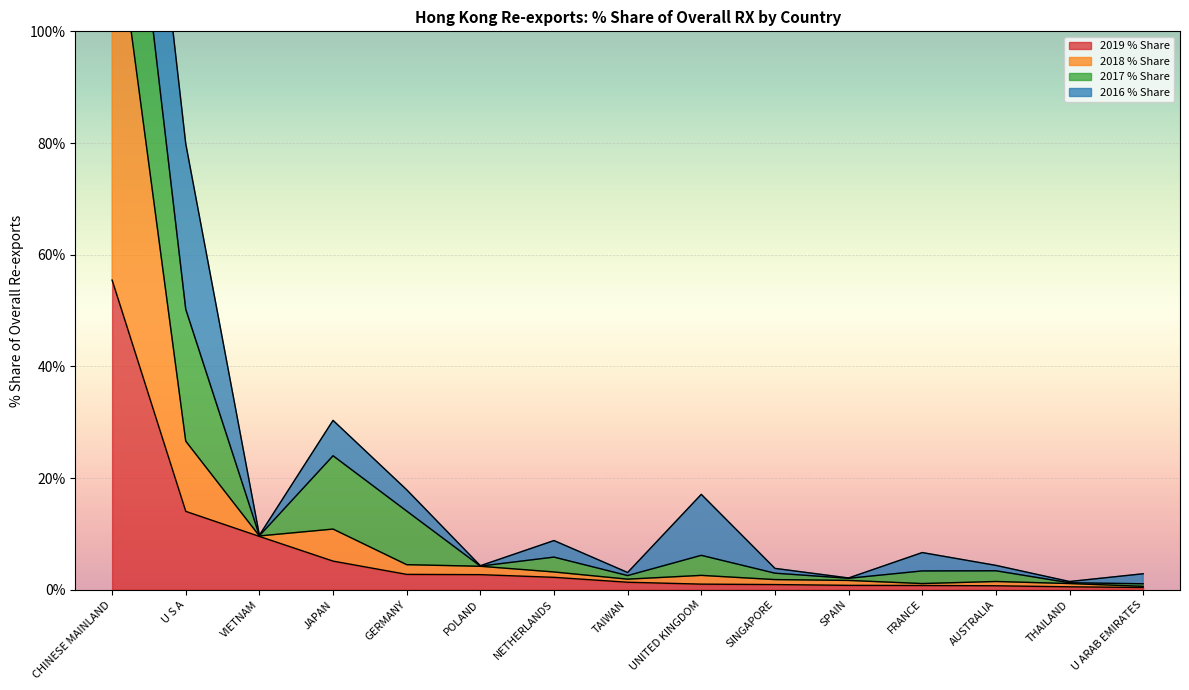

In 2018 % Share, how many points are higher than both neighbors (excluding endpoints)?

3